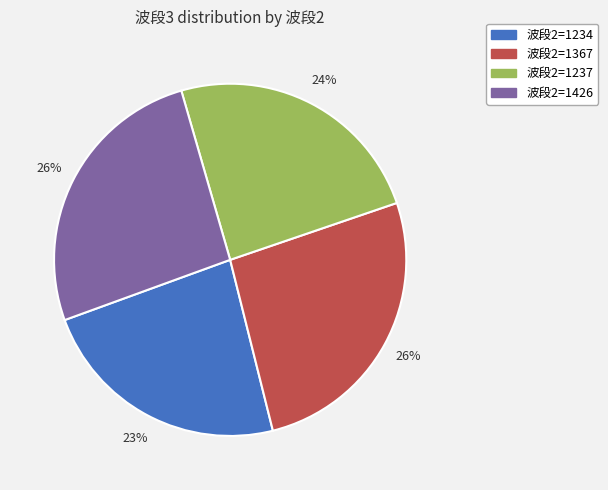

Is there a majority slice in this chart?

No